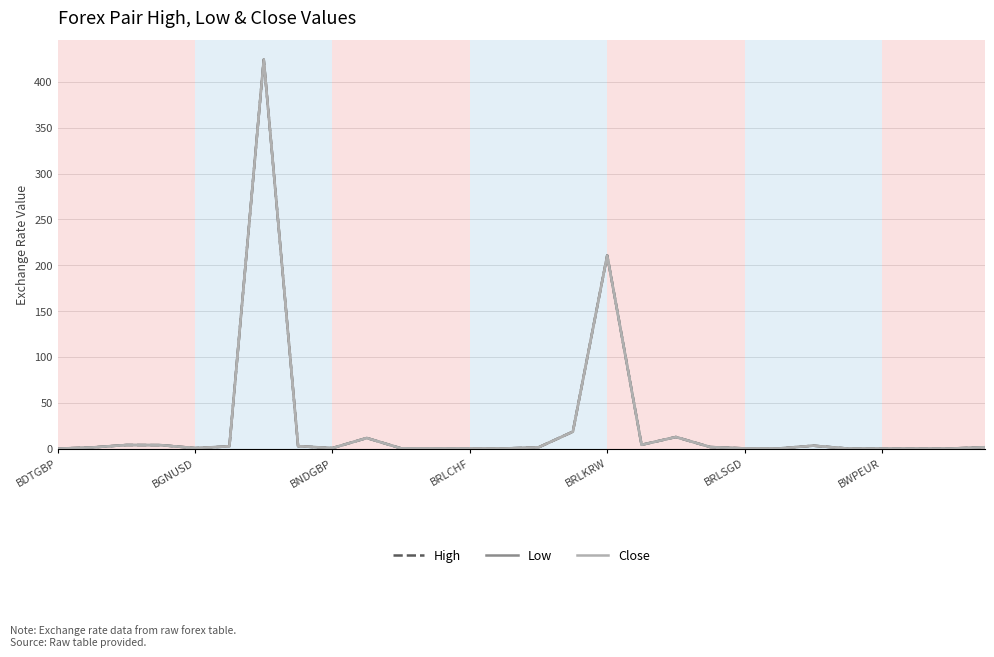

What is the maximum value shown in the chart?

424.3